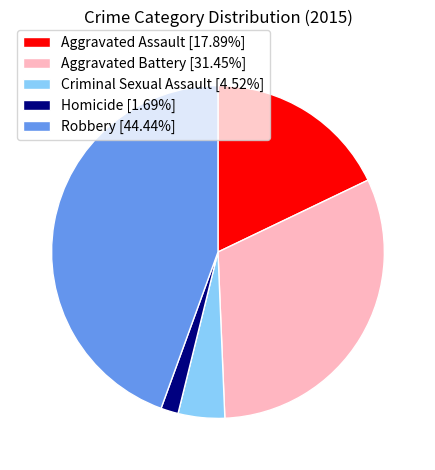

Do Aggravated Battery [31.45%] and Aggravated Assault [17.89%] together represent more than half of the pie?

No